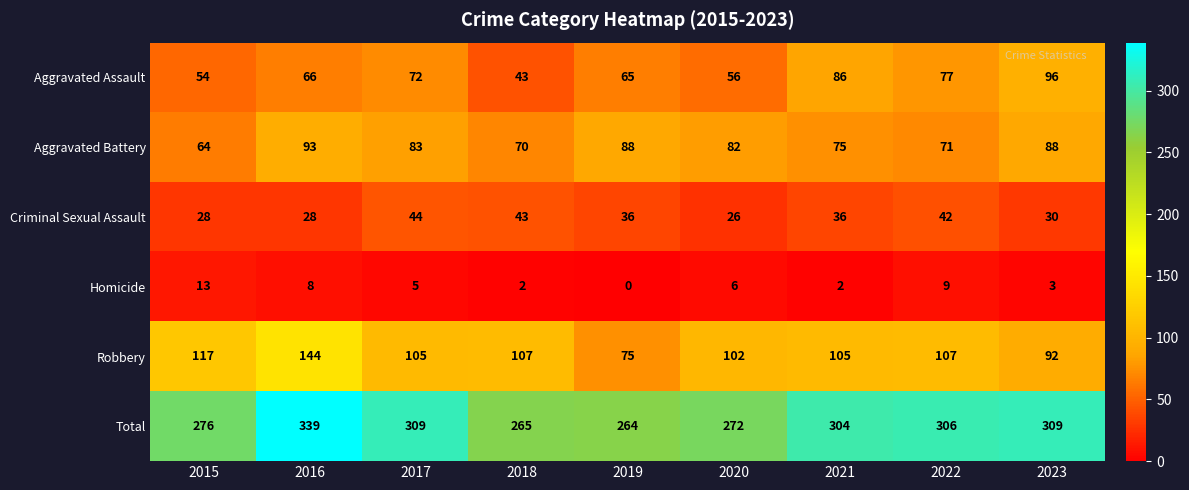

What is the difference between the Aggravated Assault values at 2020 and 2017?

16